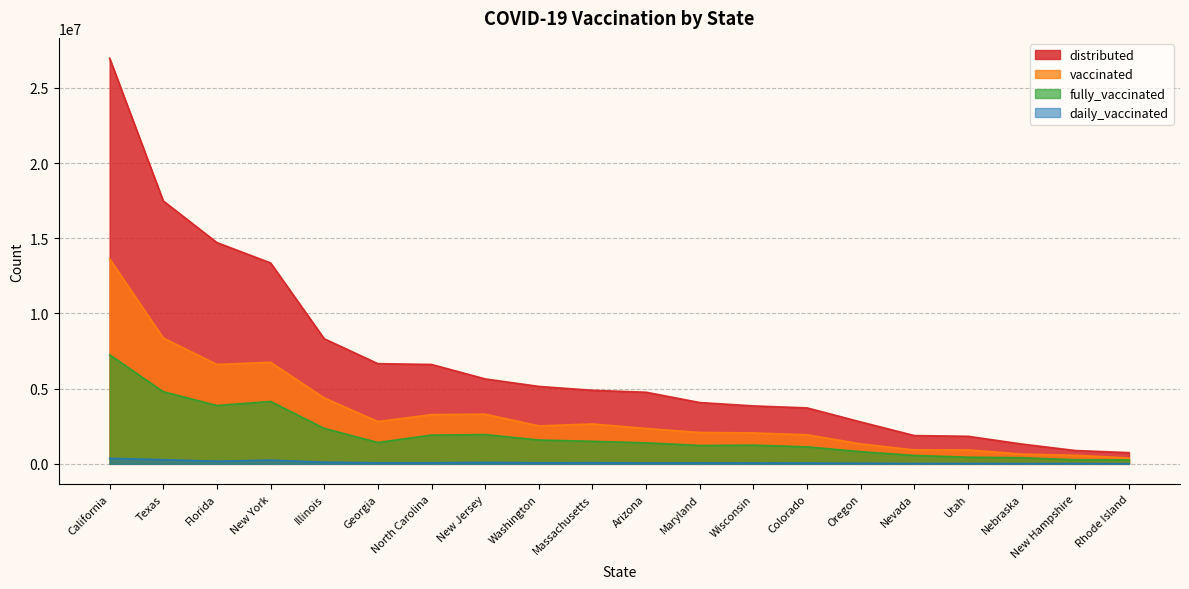

At Nevada, list the series in order from smallest to largest.

daily_vaccinated, fully_vaccinated, vaccinated, distributed